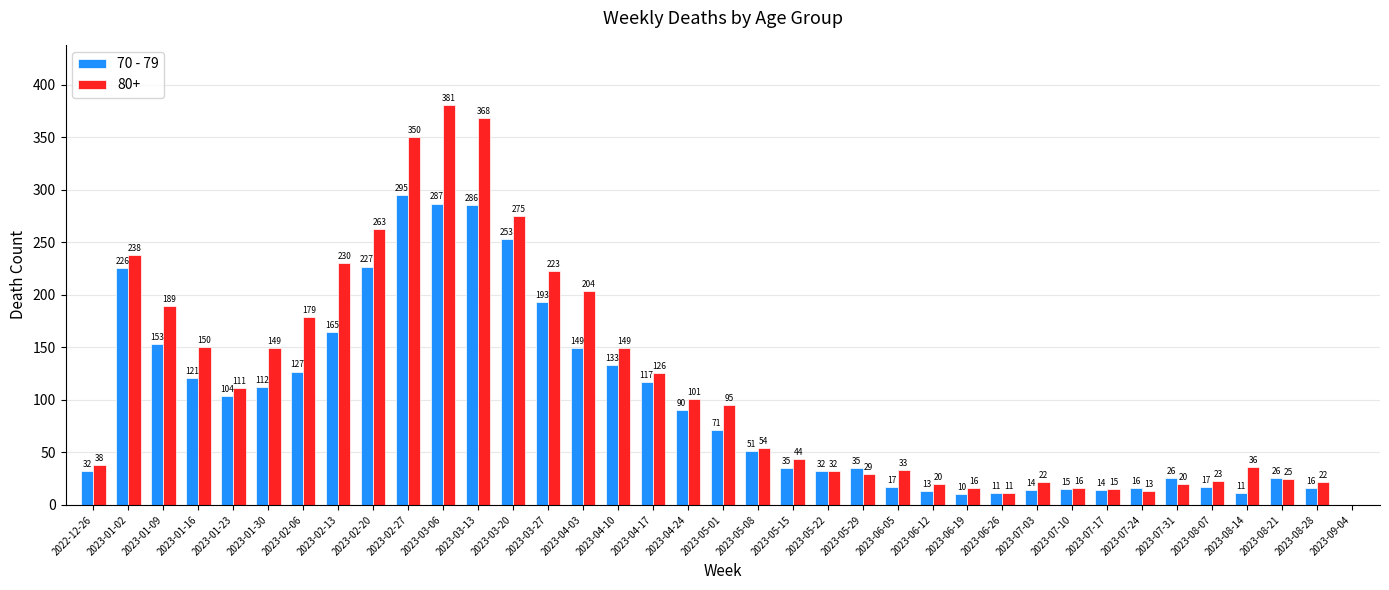

At which category is the sum across all series the highest?

2023-03-06